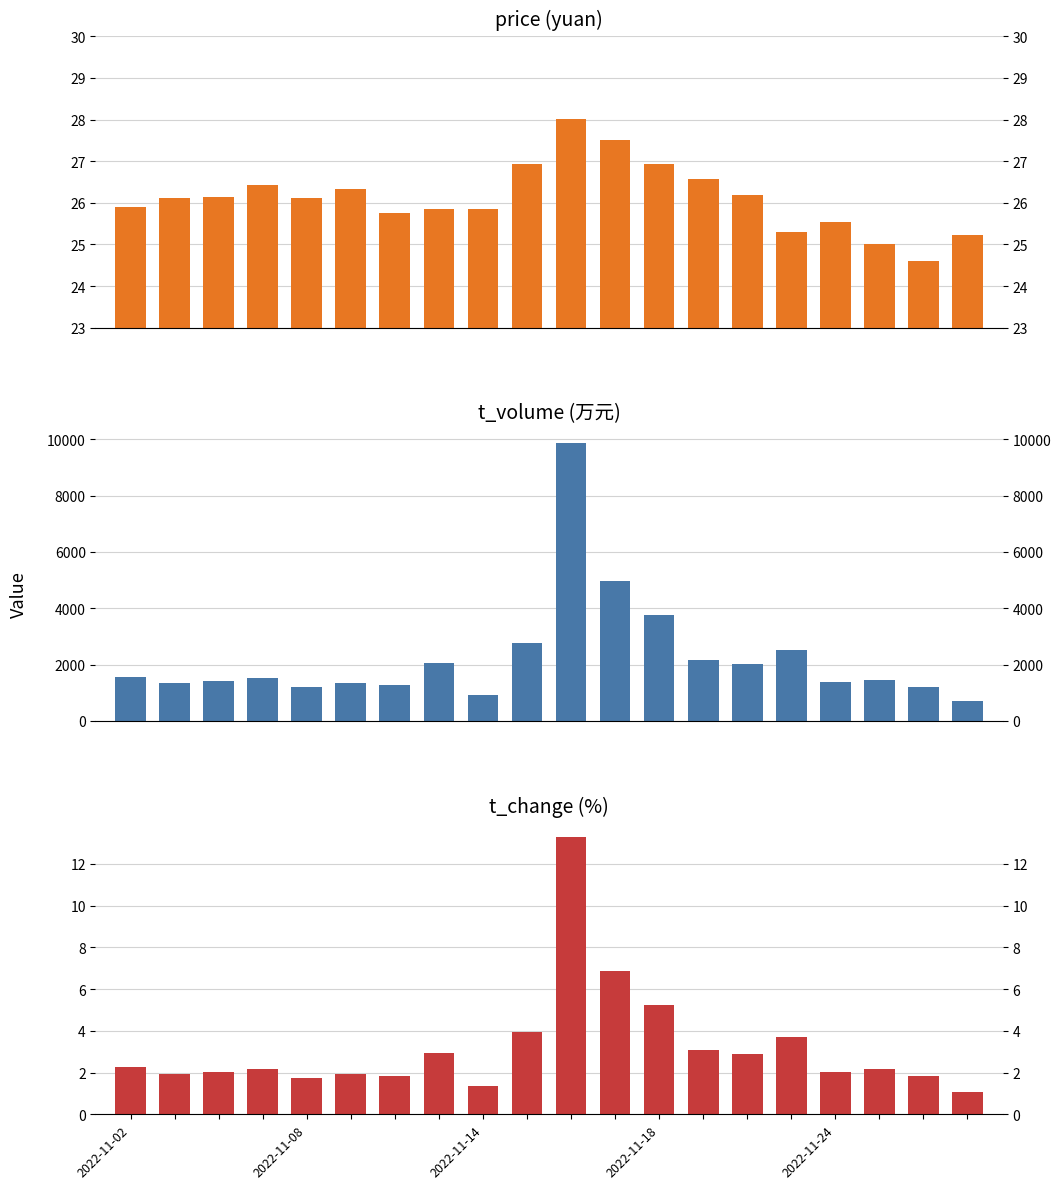

Which series changed the most between 6 and 18?

t_volume